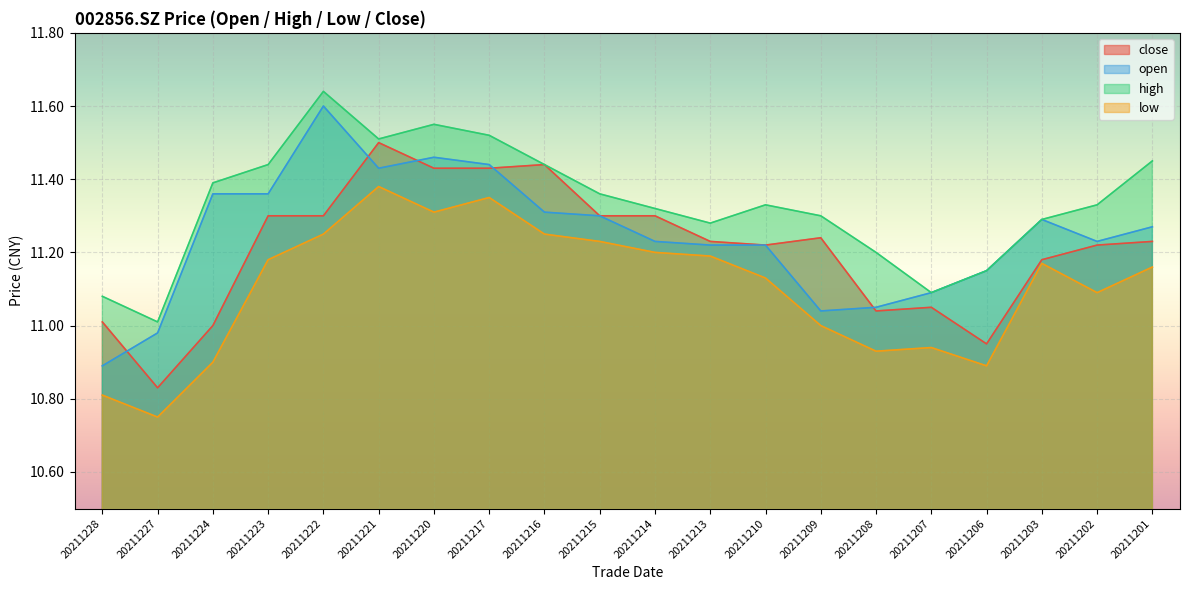

What is the difference between the second highest and minimum values in the open series?

0.6